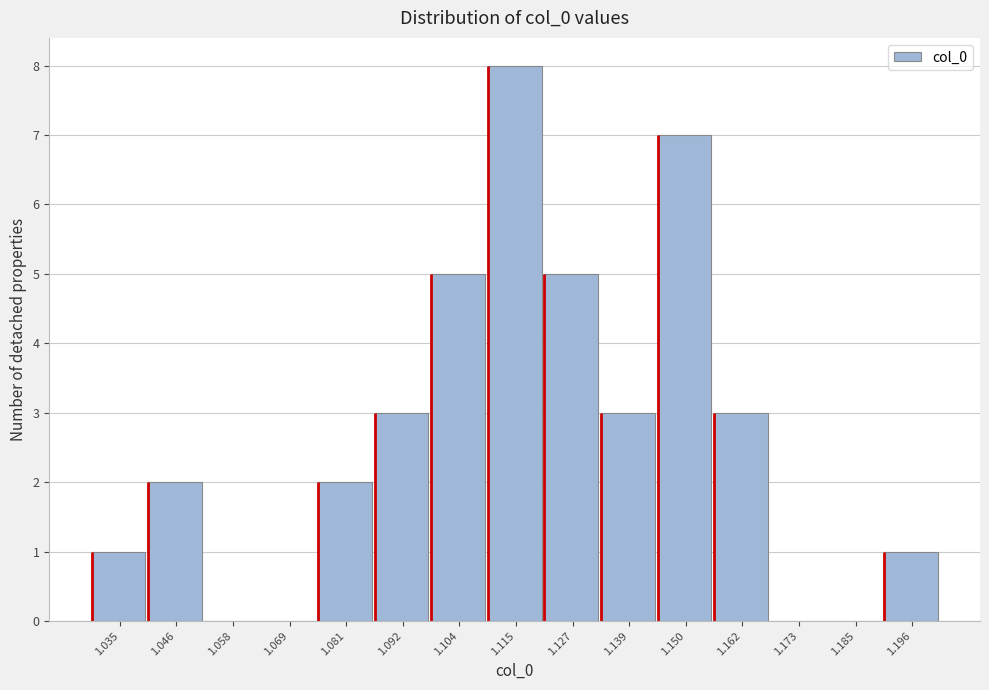

Which range on the x-axis has the tallest bar?

1.110 to 1.122